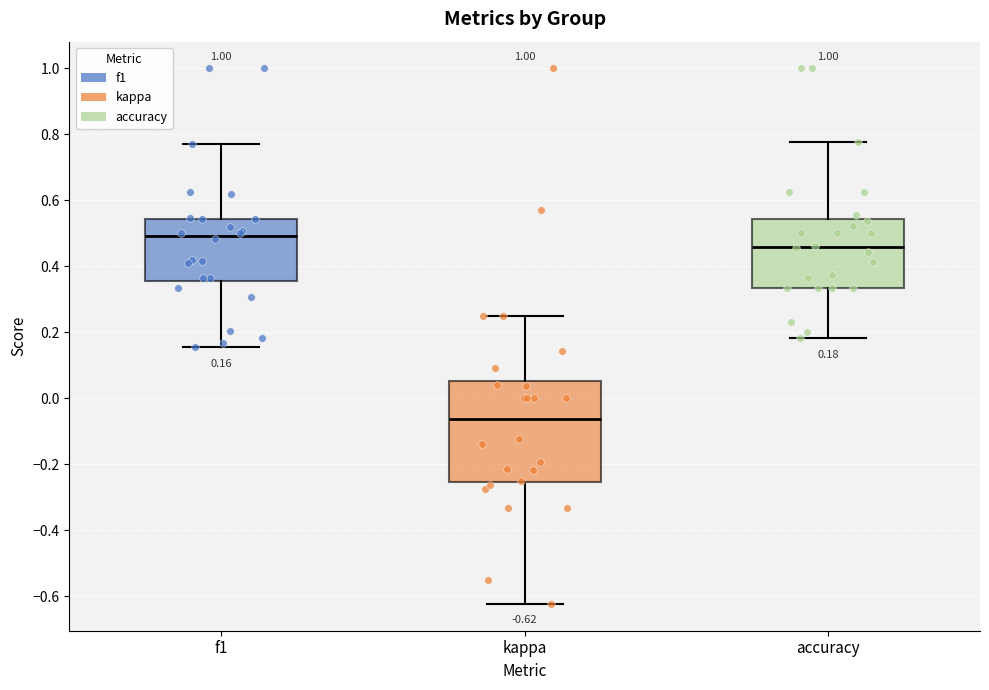

Which box is the tallest, from its lower edge to its upper edge?

kappa